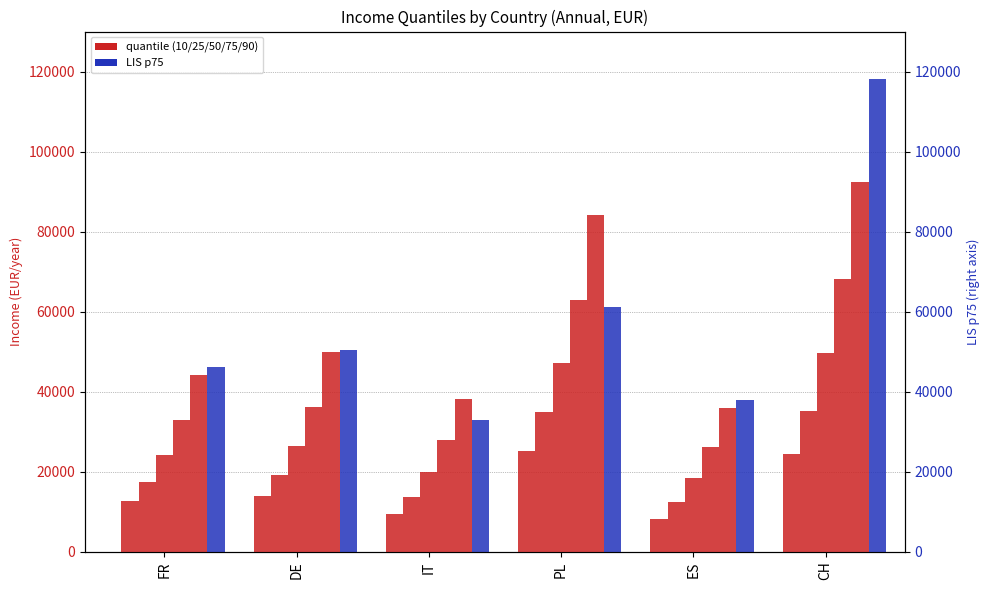

What value does the data have at PL?

61200